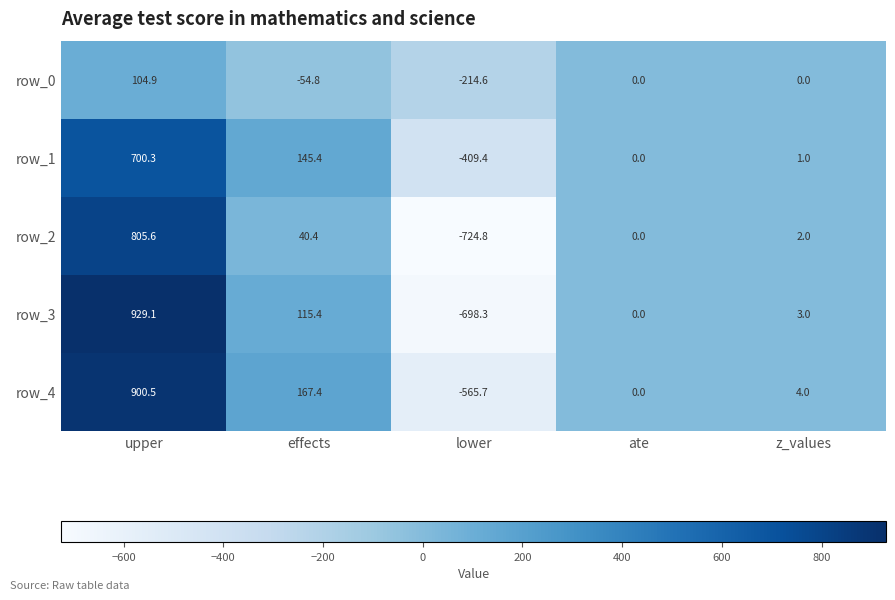

Which series has the largest total across all categories?

row_4